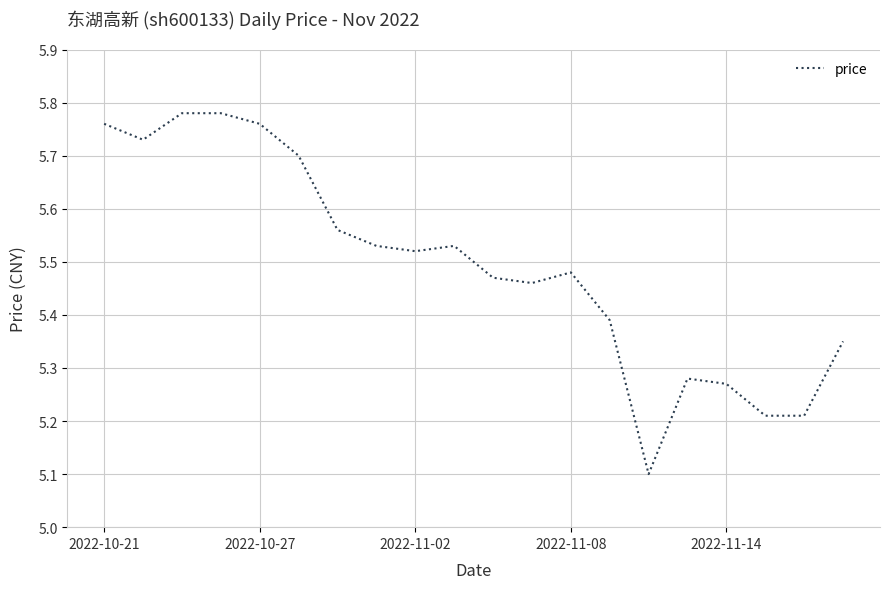

What is the smallest value displayed?

5.1